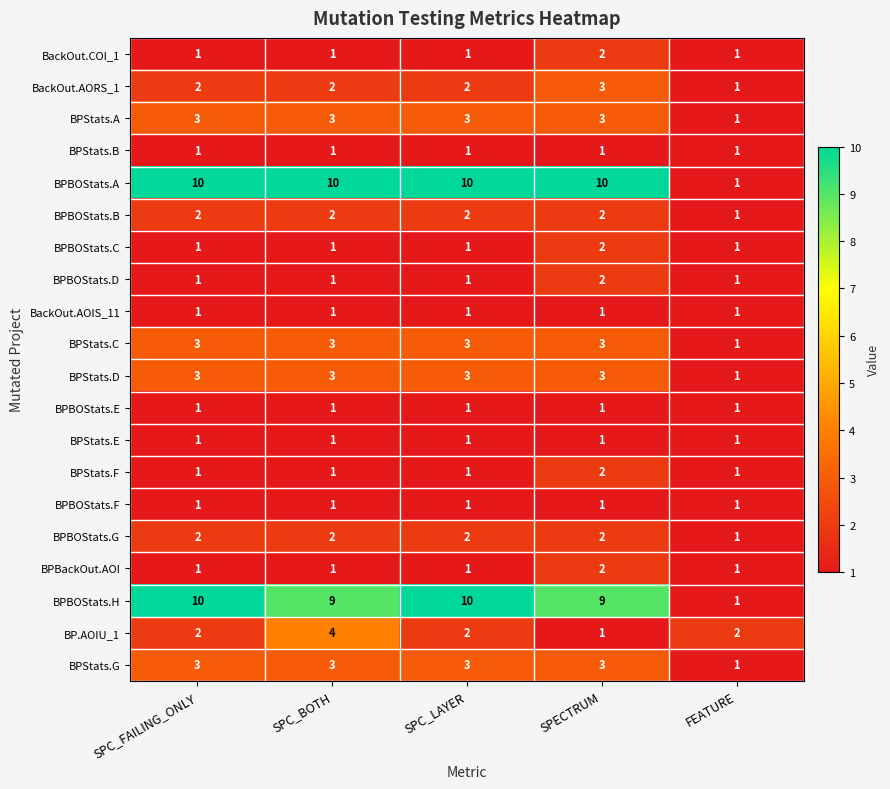

At which category is the sum across all series the highest?

SPECTRUM